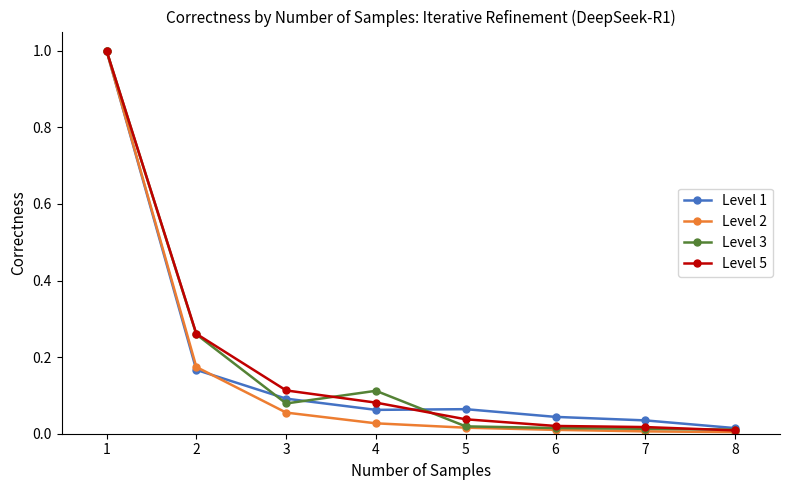

Is the value of Level 1 at 2 greater than the value of Level 5 at 3?

Yes